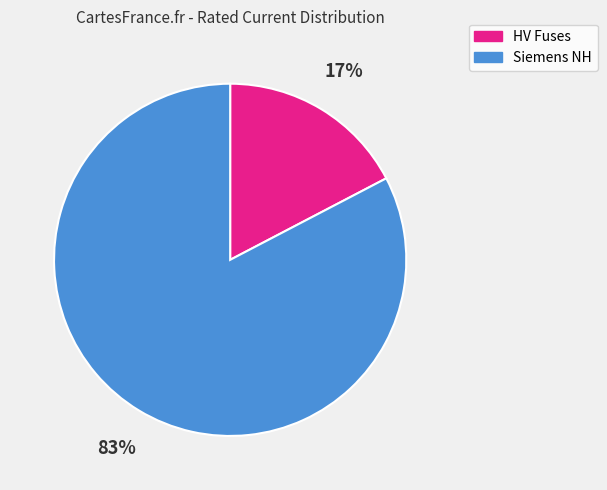

To the nearest percent, what is the average slice percentage?

50%